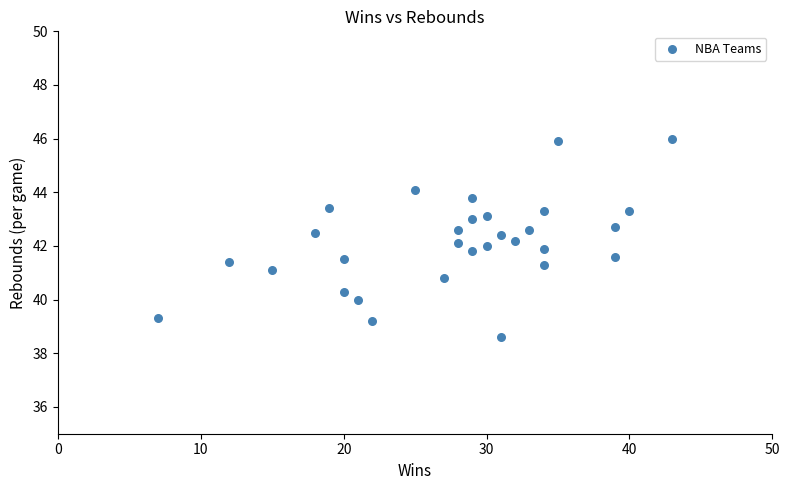

What is the range of Y values (max minus min)?

7.4